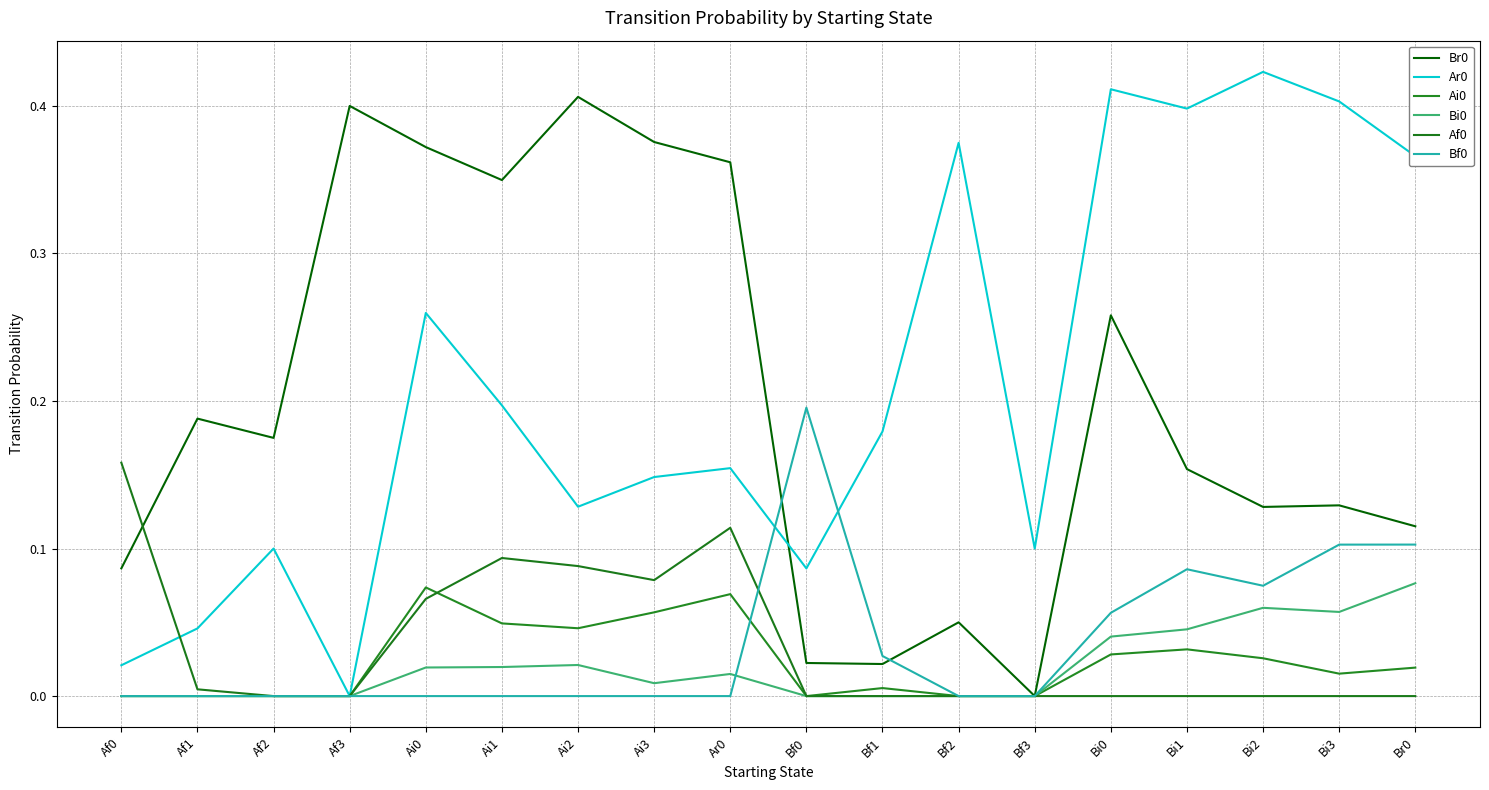

Is it true that Af0 equals 0.0 at Bf2?

True